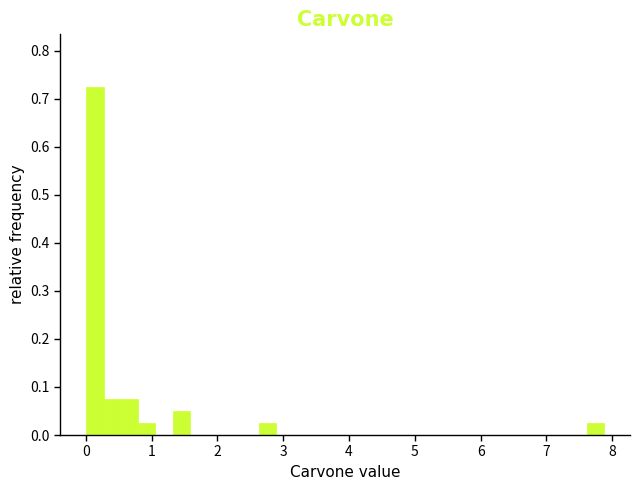

Around what value on the x-axis is the tallest bar? Give the approximate position of its centre, as read against the axis.

0.1